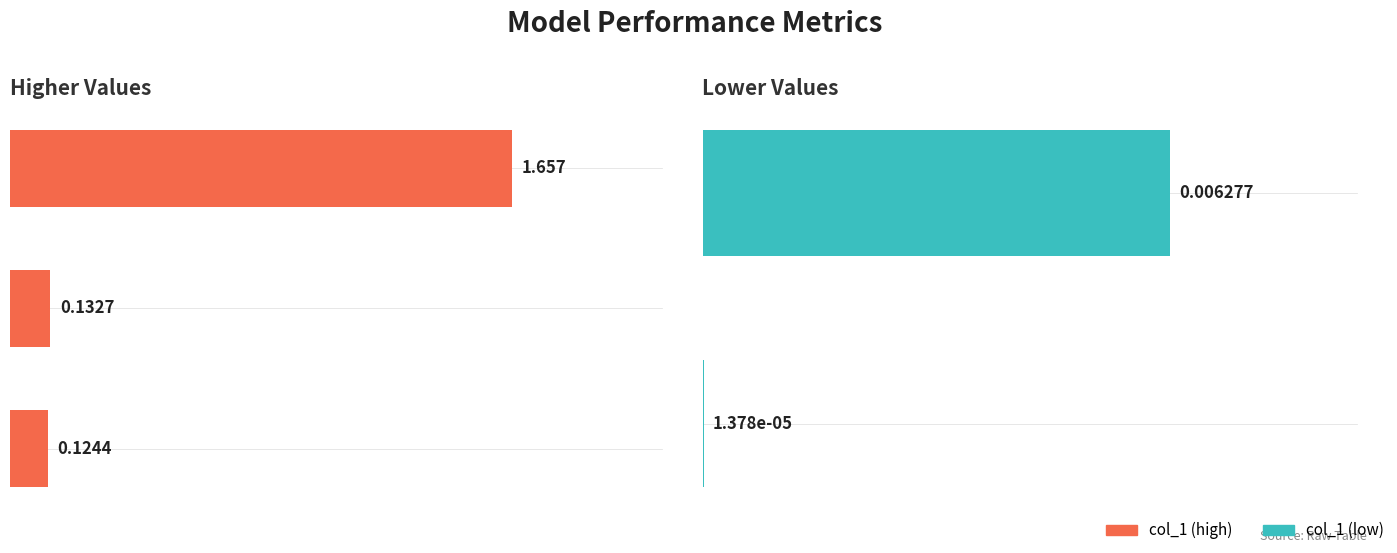

What is the sum of all values?

1.9